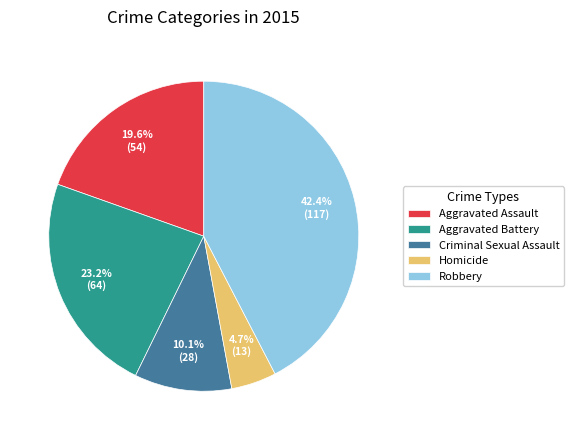

What percentage is NOT represented by Aggravated Battery?

76.8%